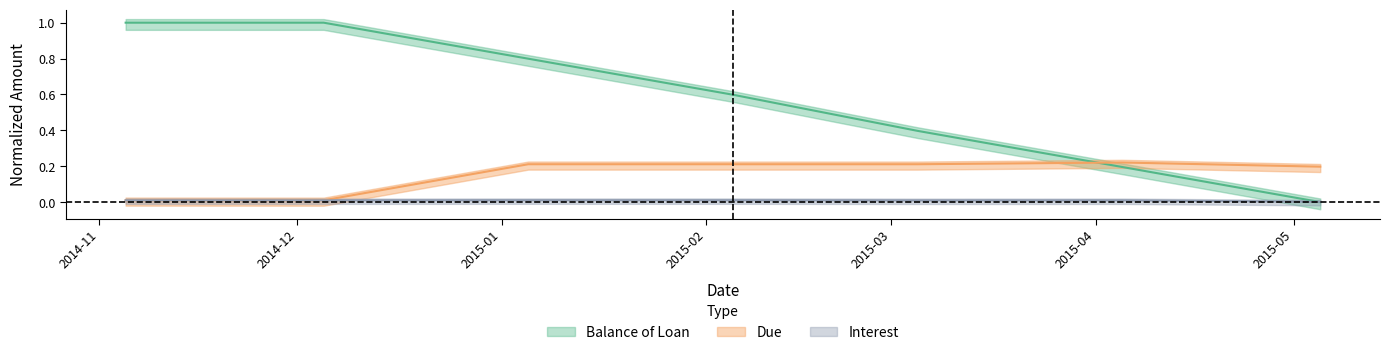

Which series has the largest total across all categories?

Balance of Loan